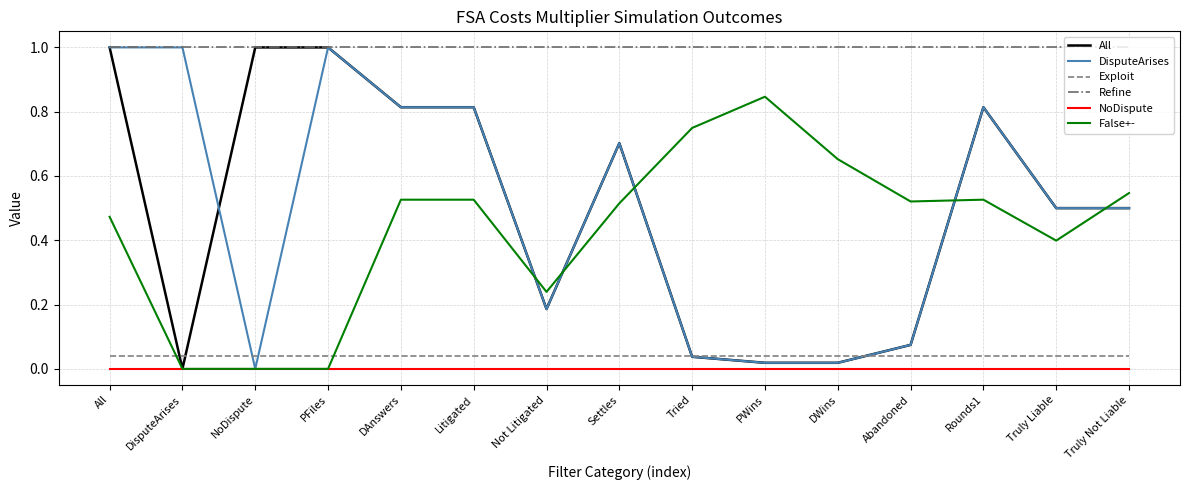

True or false: All has more than 1 points higher than both neighbors.

True